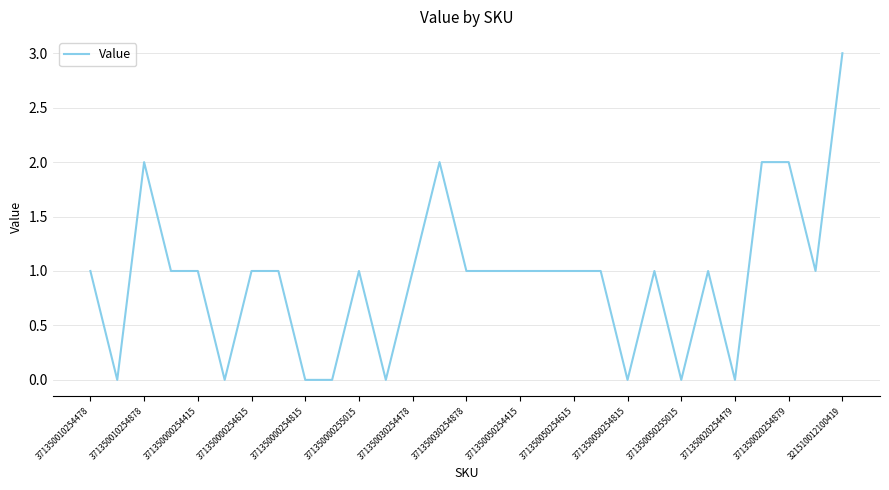

What is the difference between the maximum and minimum values?

3